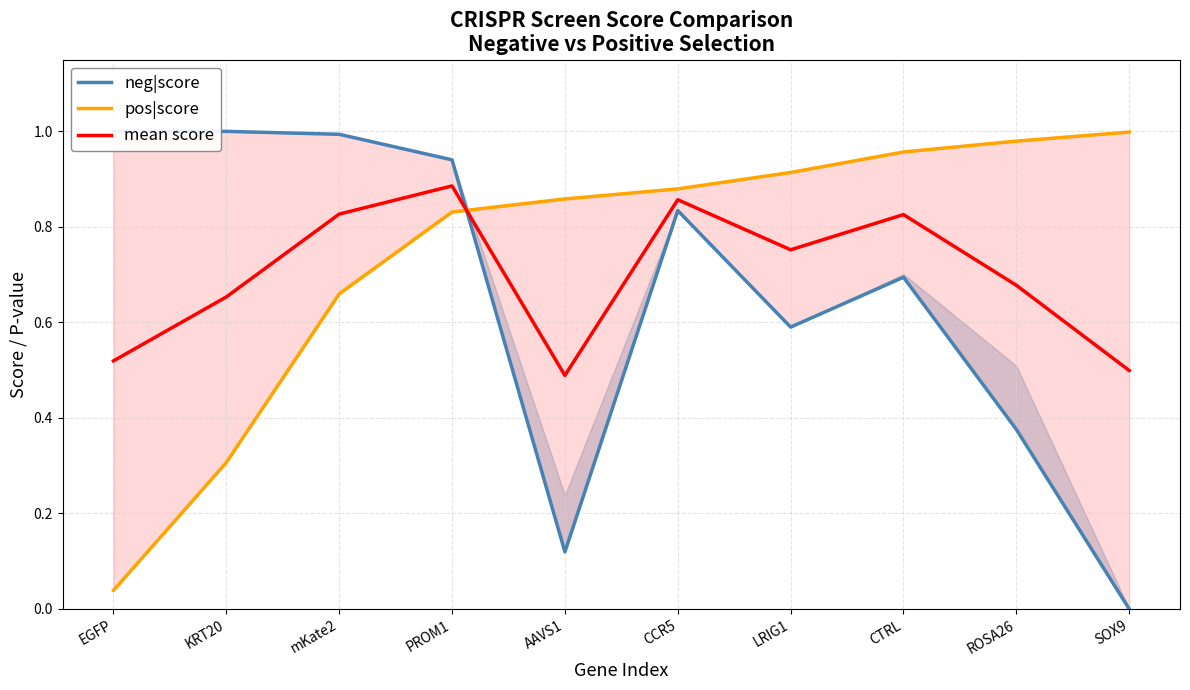

Which series has the largest total across all categories?

pos|score